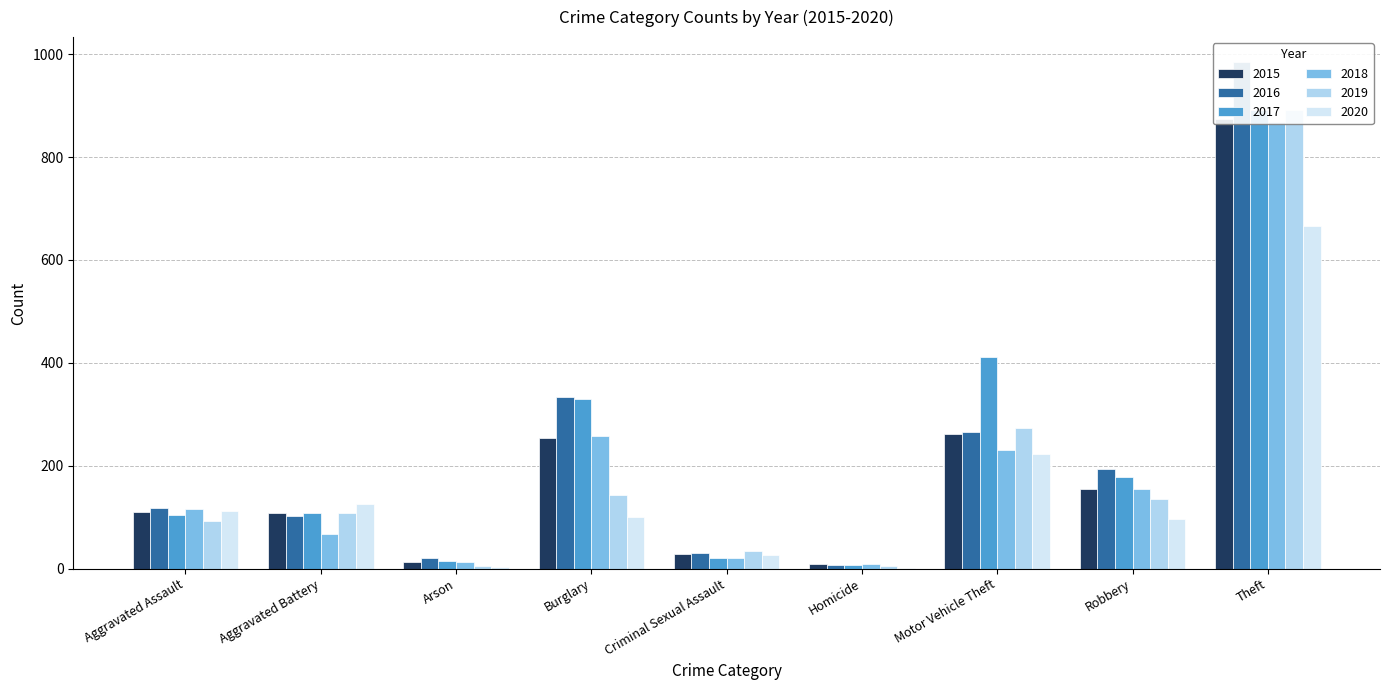

The value of 2015 at Criminal Sexual Assault is 50. True or false?

False